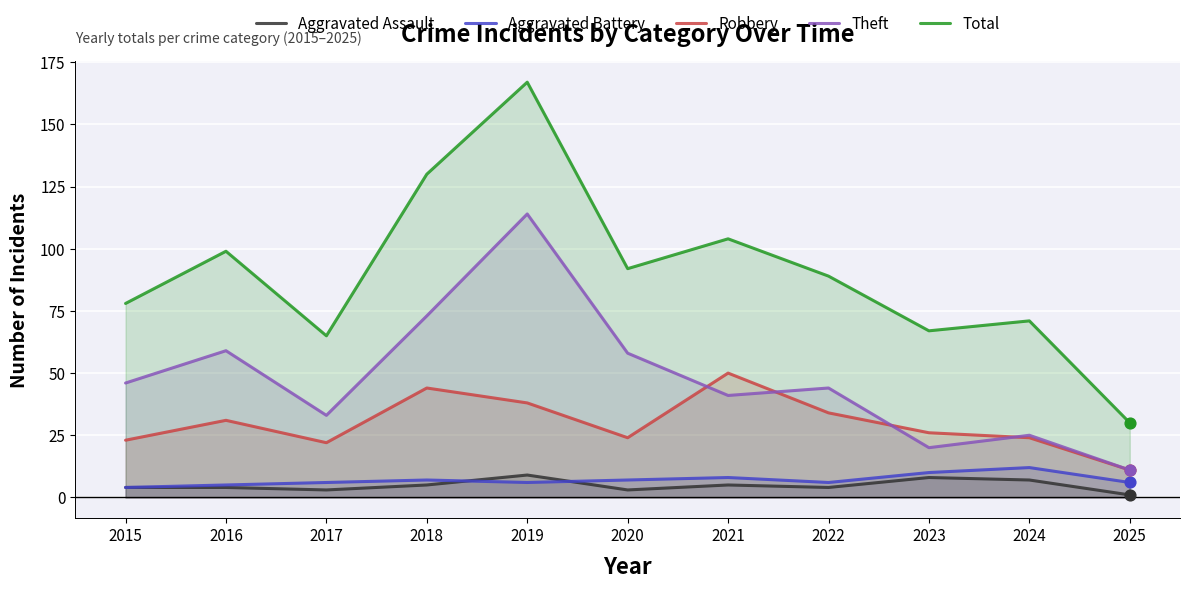

Which series reaches the maximum Y coordinate?

Total